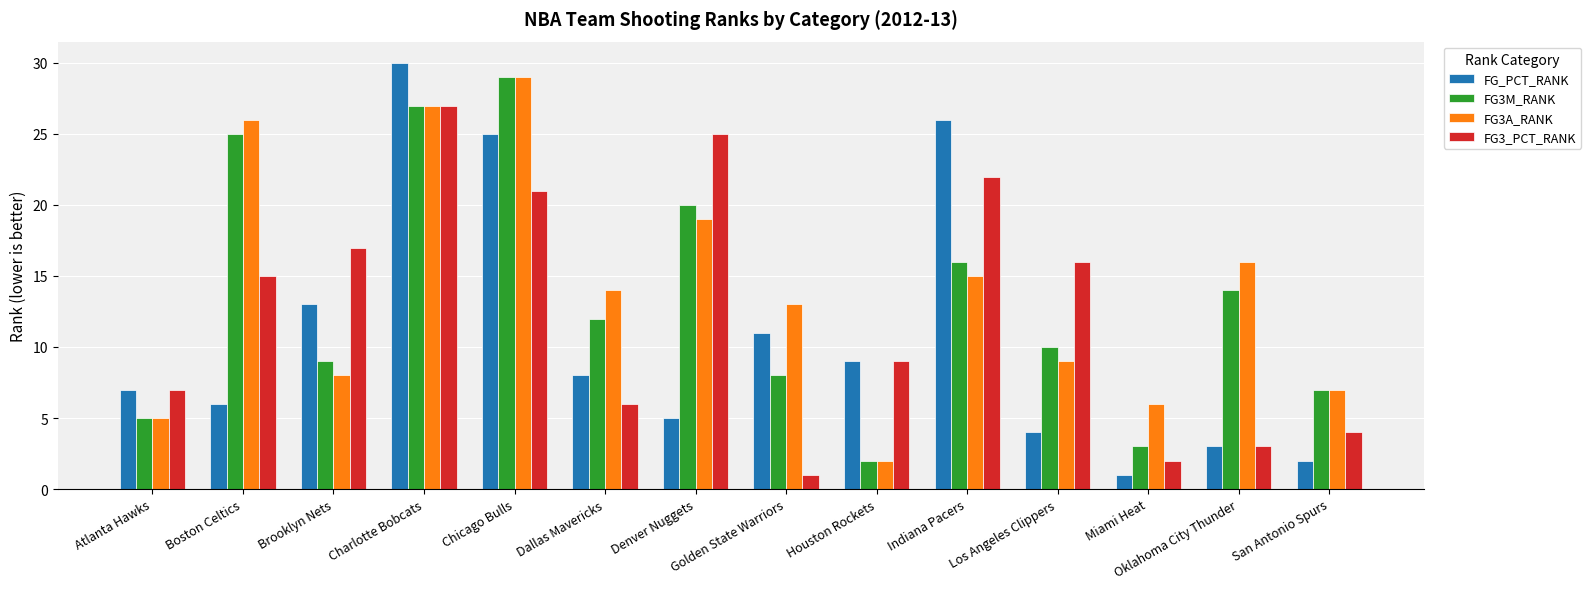

What is the sum of the FG_PCT_RANK values at Charlotte Bobcats and Atlanta Hawks?

37